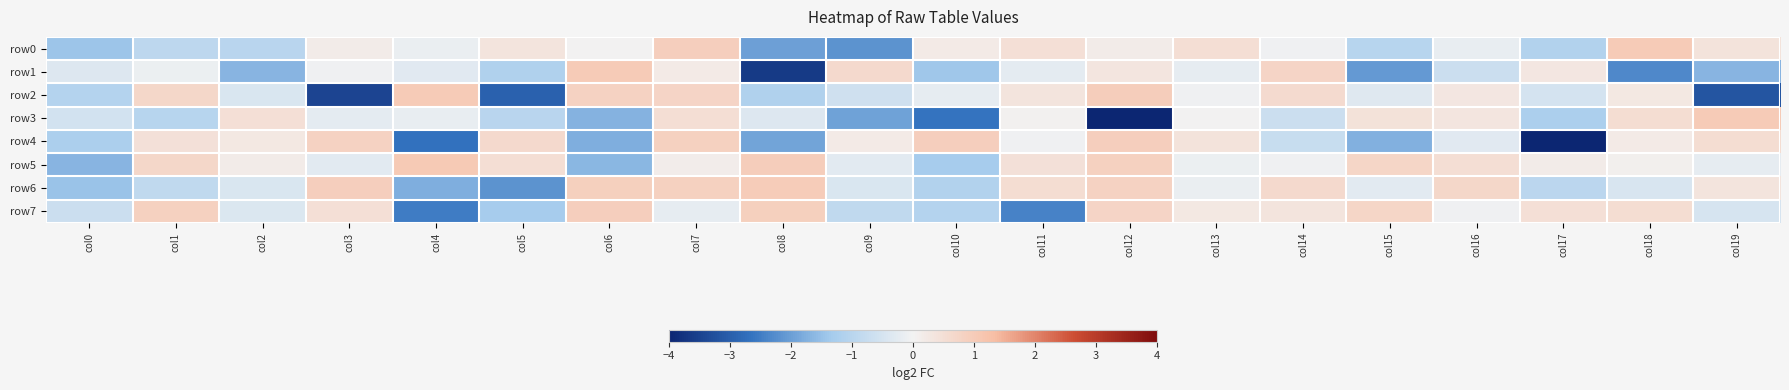

List the series in order of their peak value, lowest first.

row7, row4, row6, row3, row0, row1, row2, row5